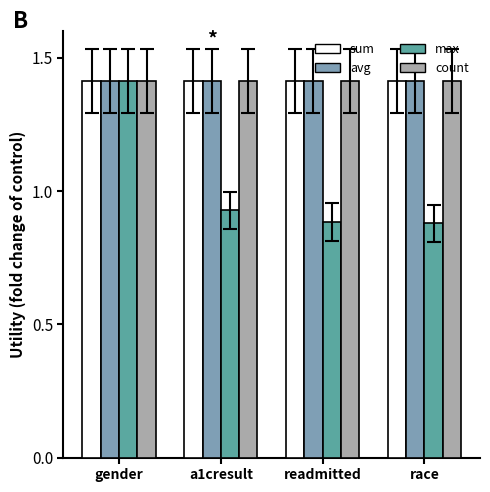

The value of max at a1cresult is 1.5. True or false?

False